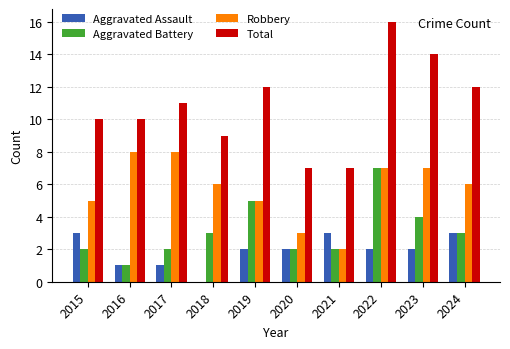

Is it true that Total equals 22 at 2023?

False